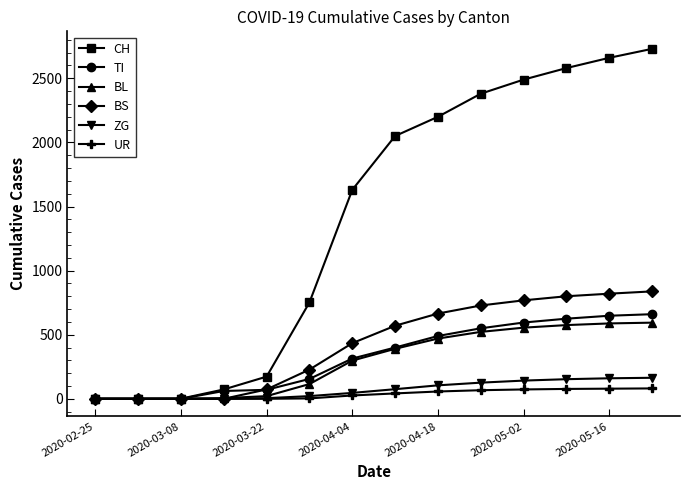

Does the chart have visible grid lines?

No